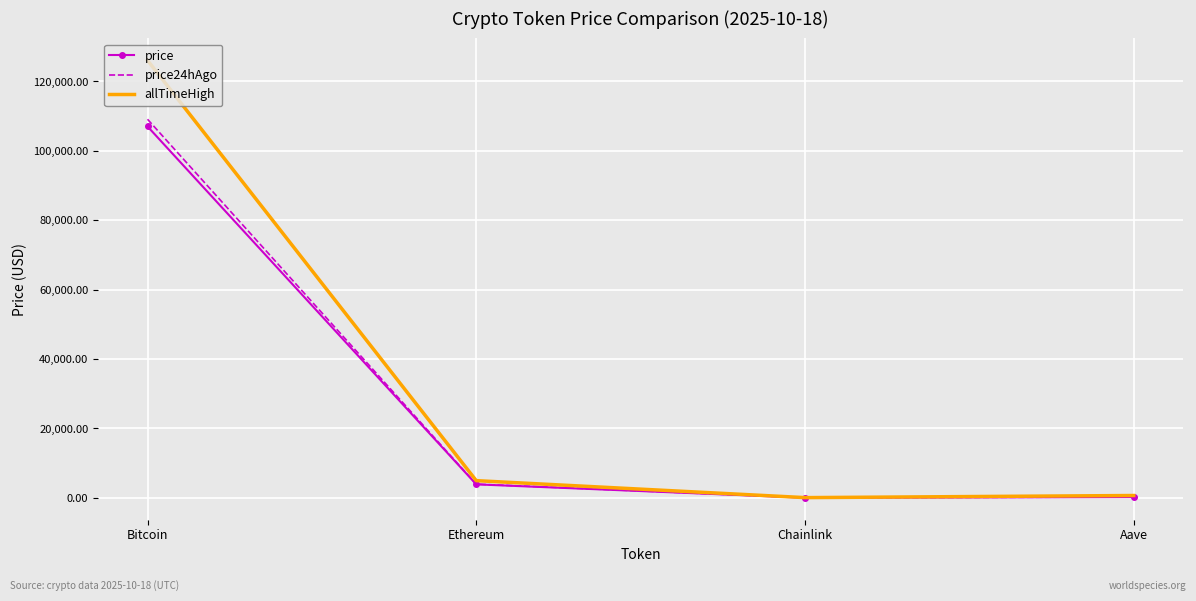

What is the difference between the highest and lowest values at Bitcoin?

19053.0